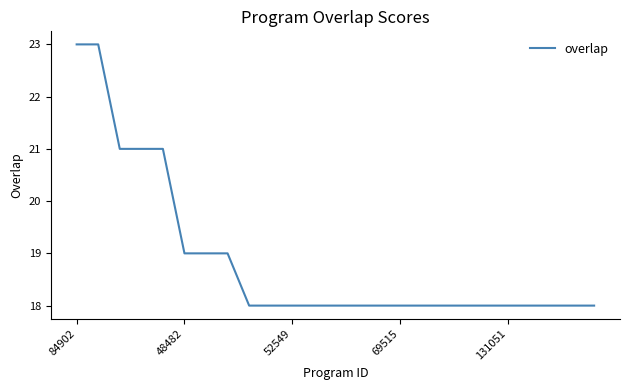

What is the maximum value shown in the chart?

23